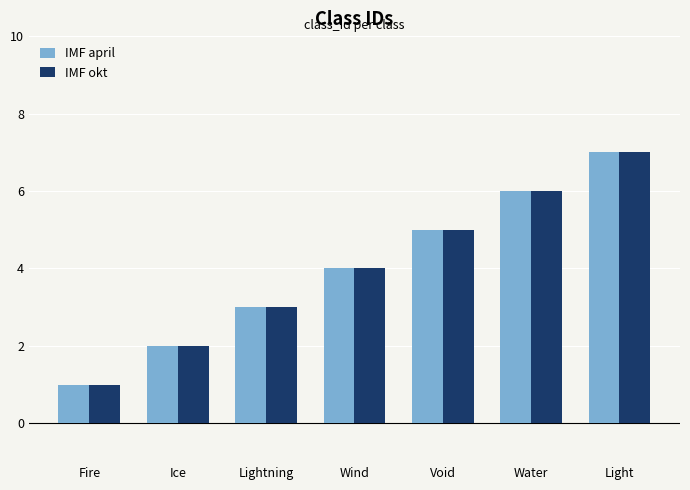

Is it true that IMF okt equals 7 at Light?

True